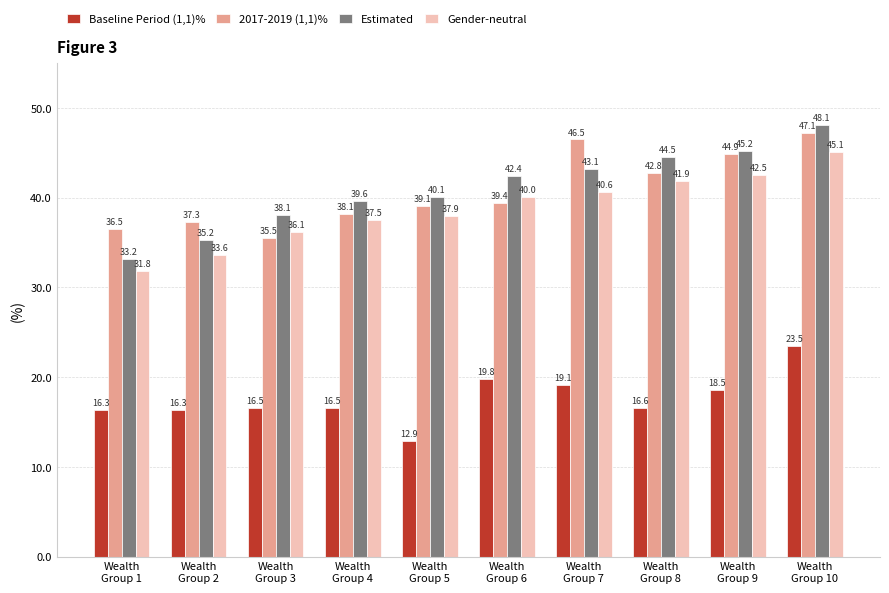

What is the sum of the Estimated values at Wealth
Group 8 and Wealth
Group 9?

89.7